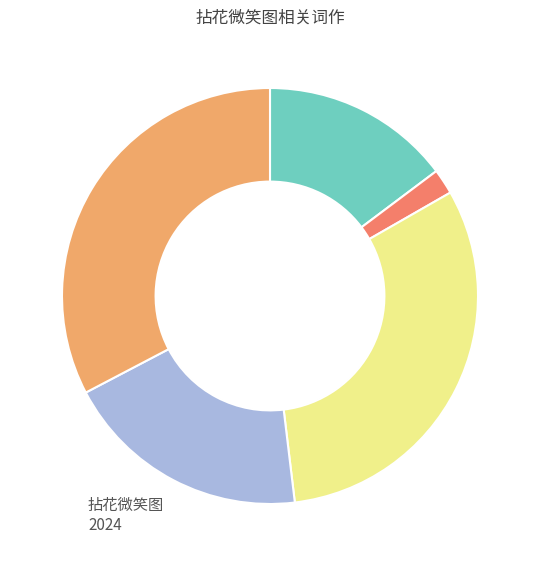

How many segments does this pie chart have?

5